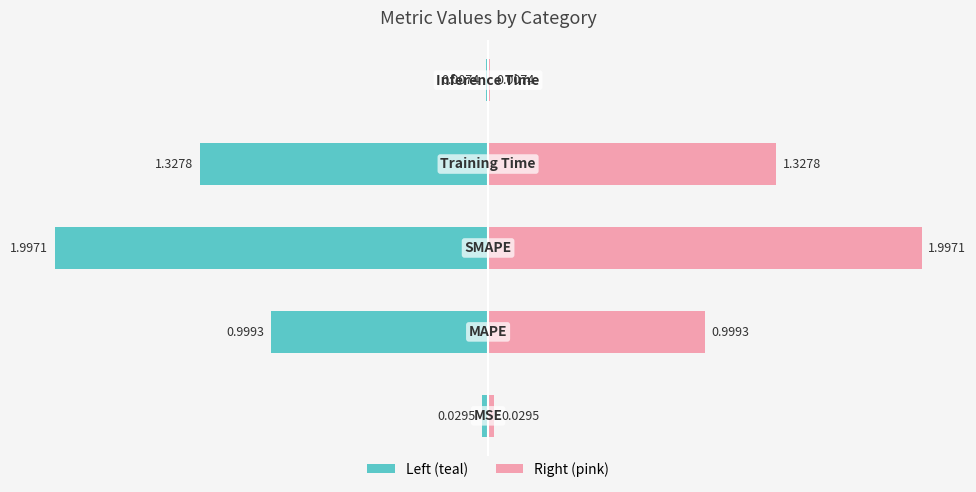

What position from the left is −1.0?

4